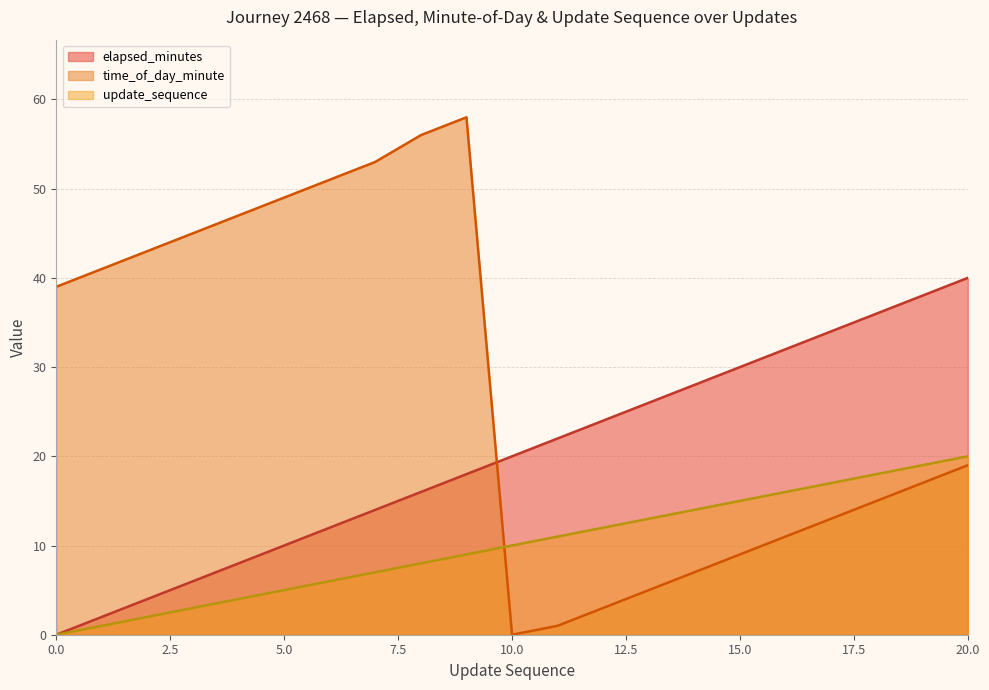

Count the number of categories in the chart.

21